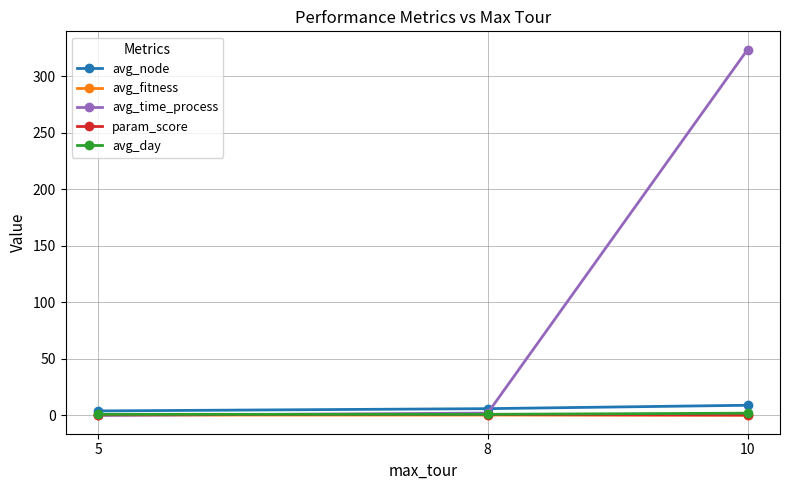

What is the greatest value displayed?

323.4